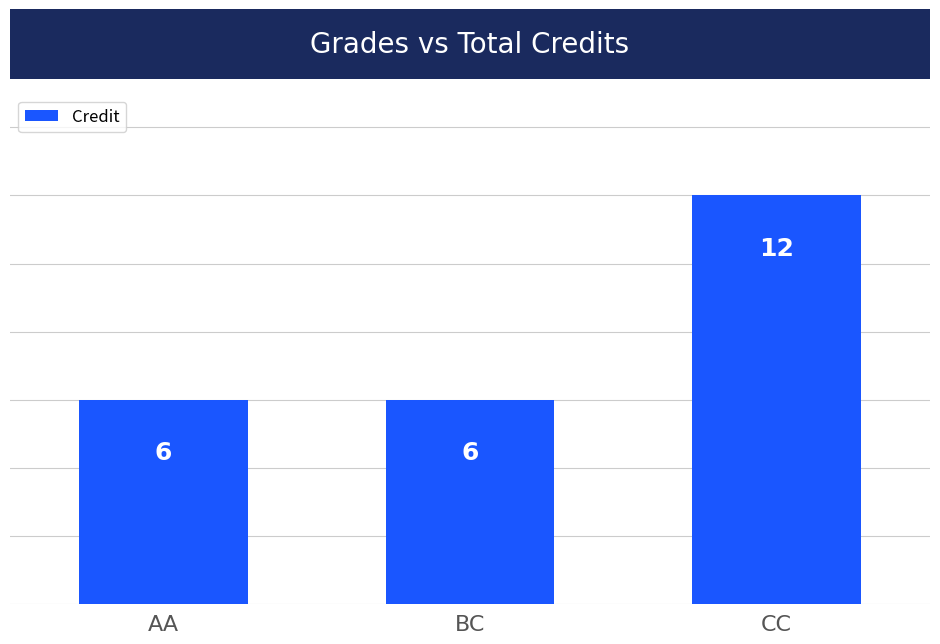

What is the approximate value at BC?

6